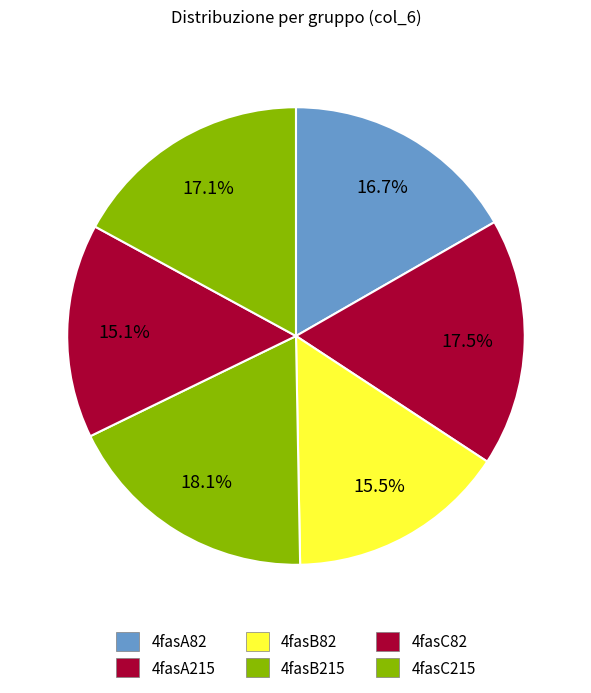

Does 4fasC215 account for over 50% of the chart?

No